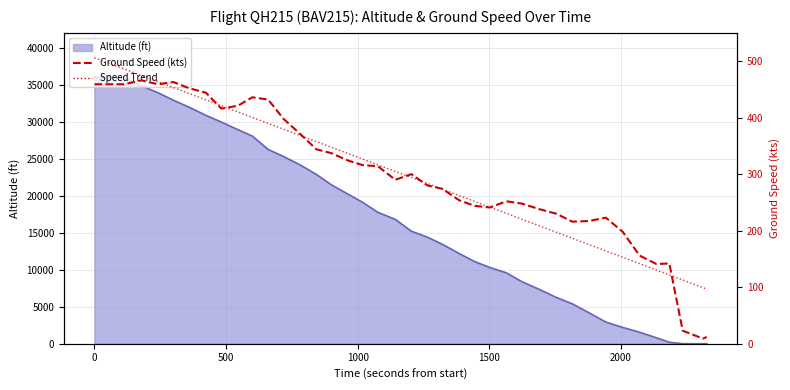

Rank the series by their maximum value, from lowest to highest.

ground_speed, ground_speed_trend, altitude_line